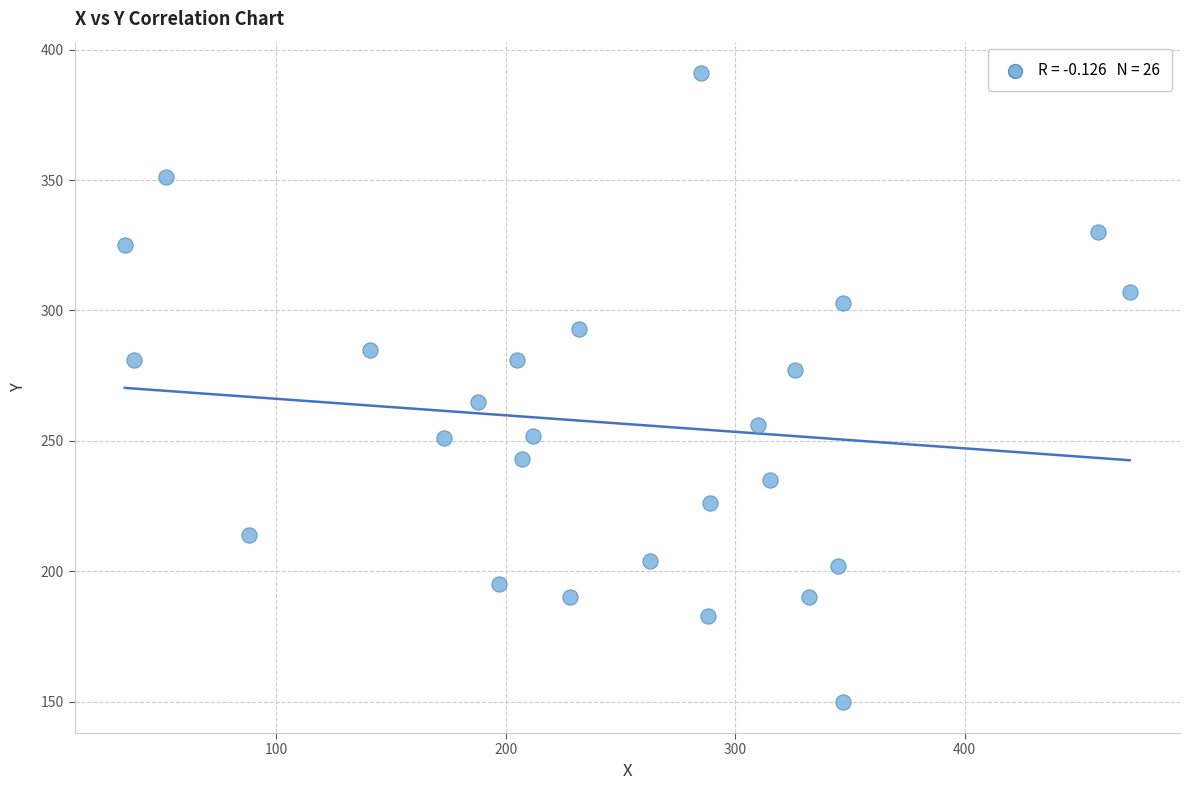

What is the range of X values (max minus min)?

438